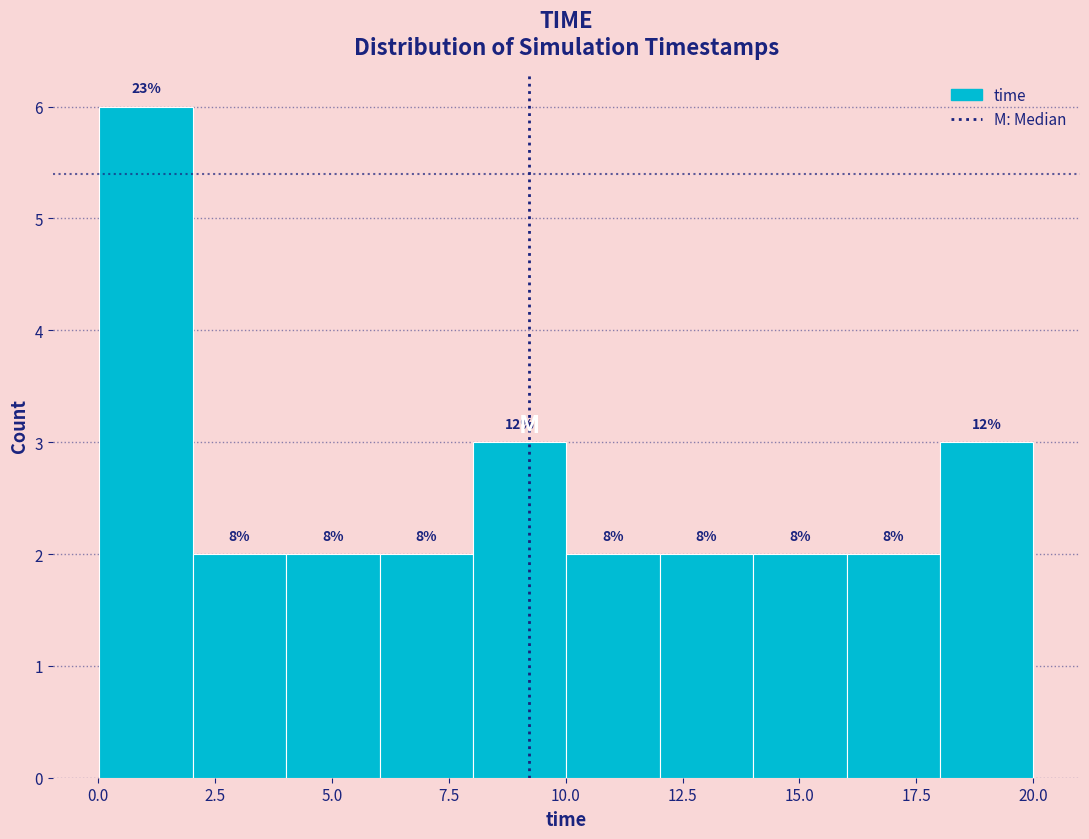

Around what value on the x-axis is the tallest bar? Give the approximate position of its centre, as read against the axis.

1.0